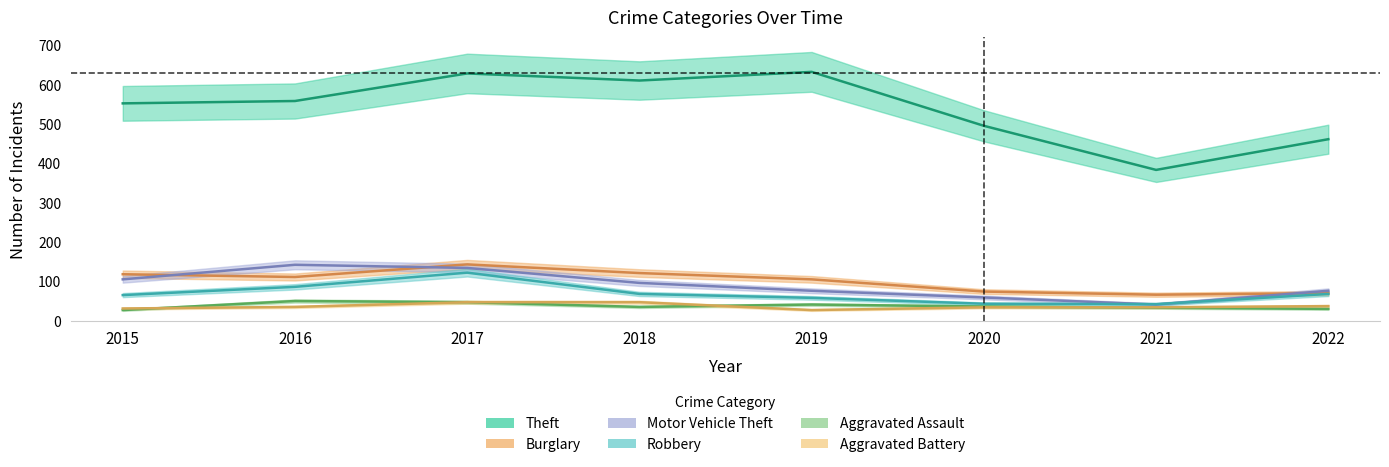

The value of Motor Vehicle Theft at 2022 is 76. True or false?

True